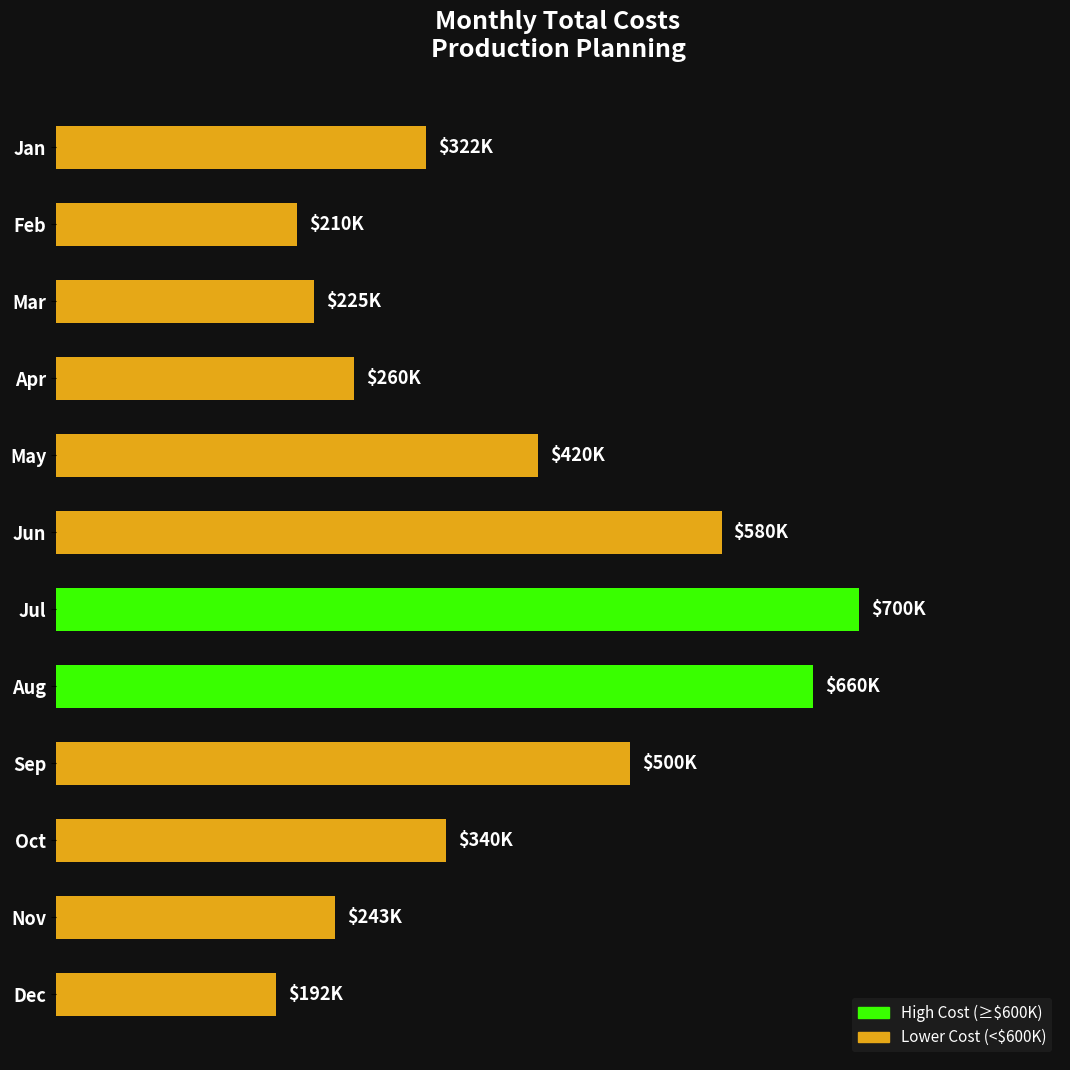

Does the chart contain any negative values?

No